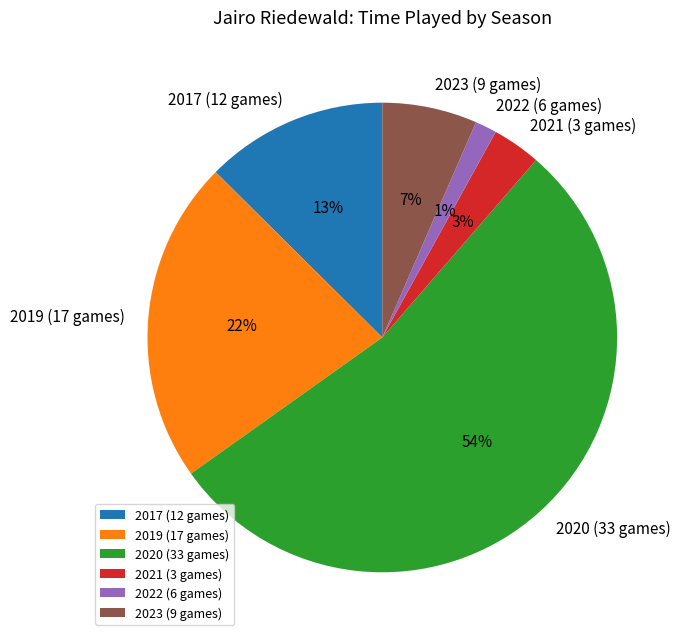

Which slice is the smallest?

2022 (6 games)